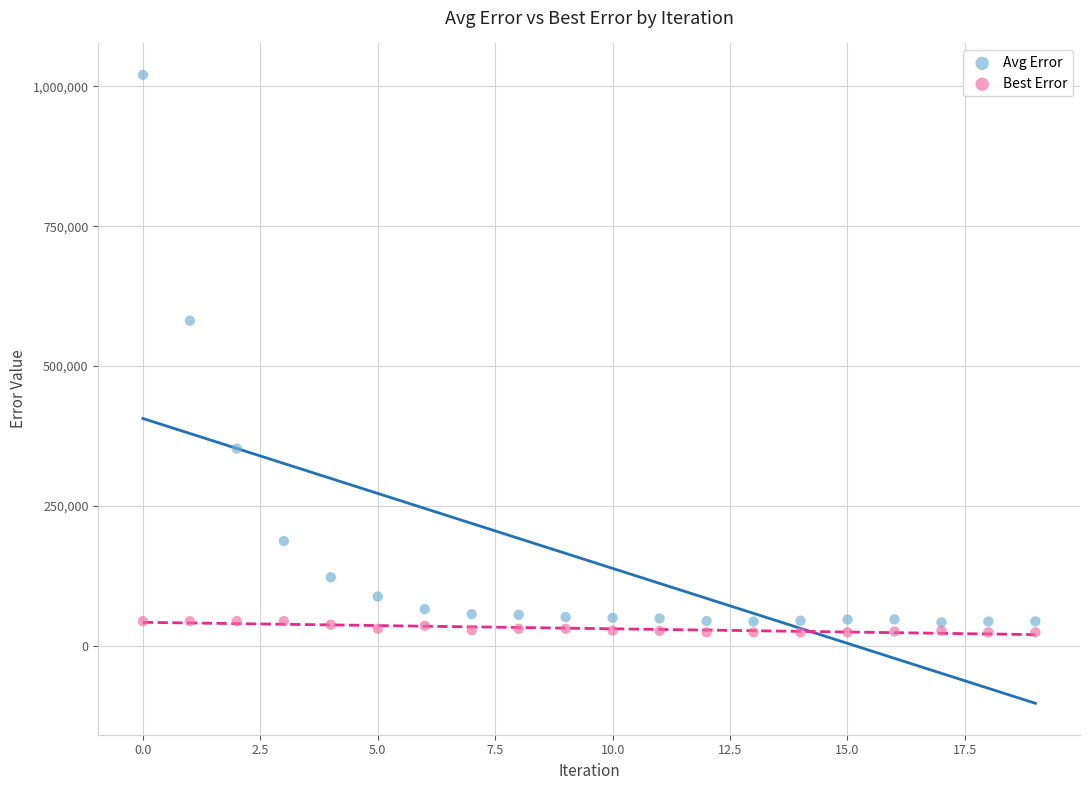

Which series contains the lowest Y value?

Best Error